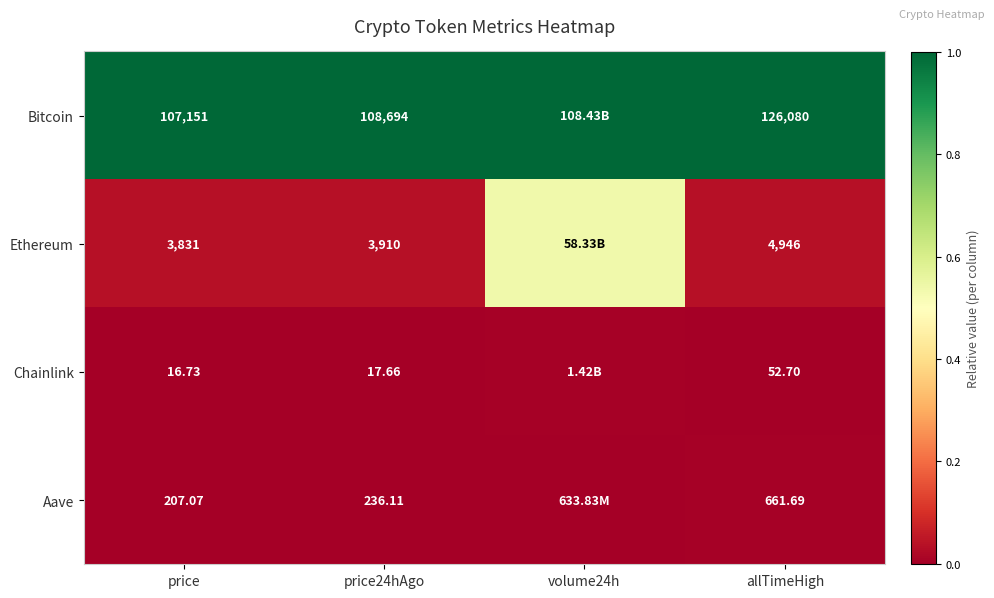

How many categories are shown in the chart?

4